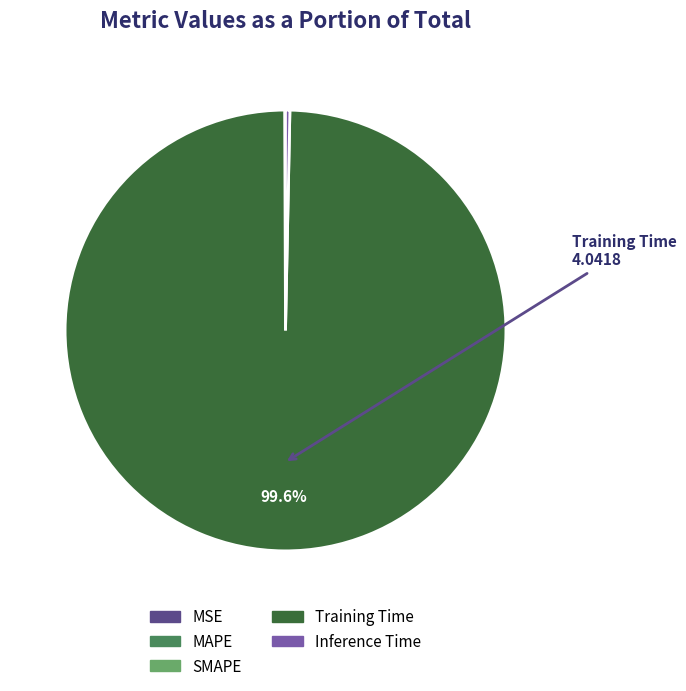

Does any single category account for the majority?

Yes